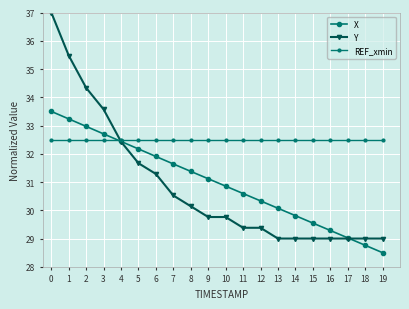

How many categories are shown in the chart?

20